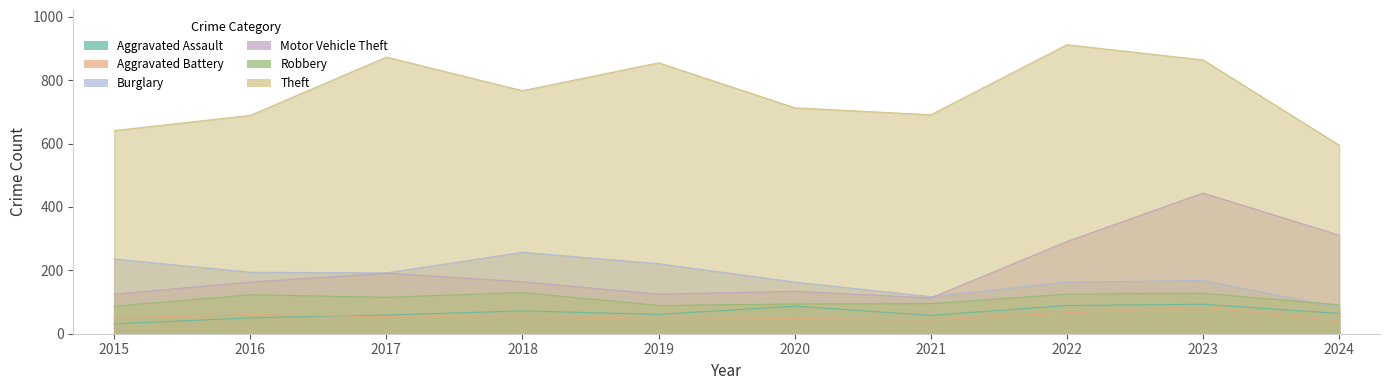

List the labels in order of Robbery value, largest first.

2018, 2023, 2022, 2016, 2017, 2021, 2020, 2024, 2019, 2015